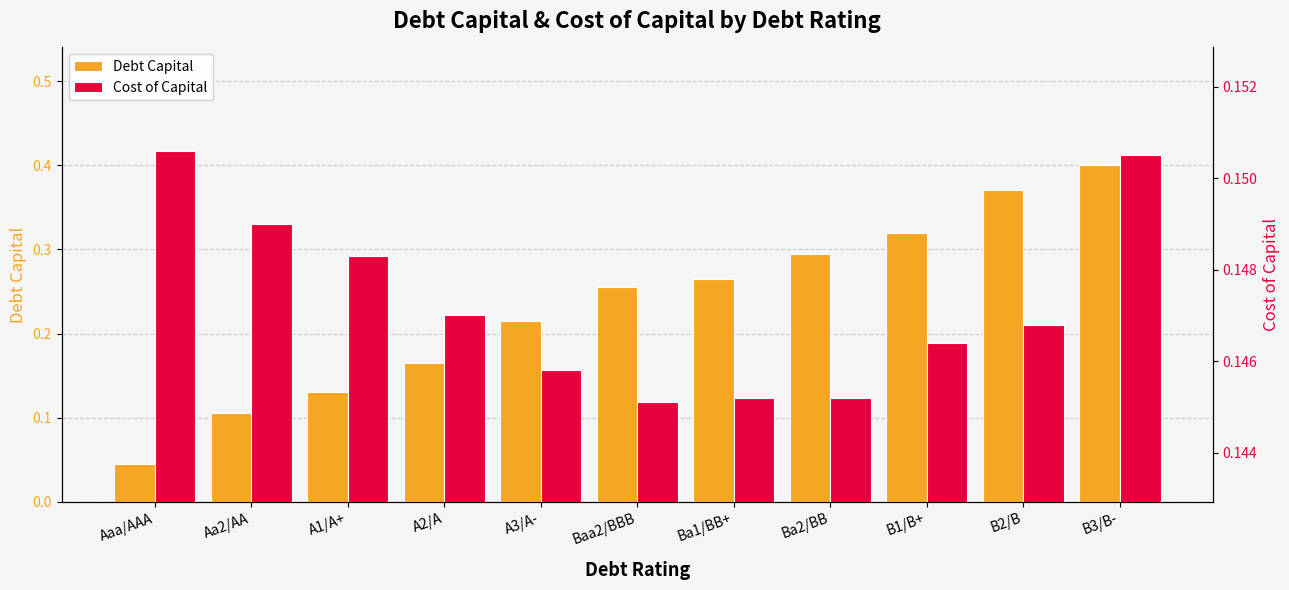

Reading right to left, list all the values displayed in this chart.

Debt Capital: B3/B-=0.4	B2/B=0.4	B1/B+=0.3	Ba2/BB=0.3	Ba1/BB+=0.3	Baa2/BBB=0.3	A3/A-=0.2	A2/A=0.2	A1/A+=0.1	Aa2/AA=0.1	Aaa/AAA=0.0
Cost of Capital: B3/B-=0.2	B2/B=0.1	B1/B+=0.1	Ba2/BB=0.1	Ba1/BB+=0.1	Baa2/BBB=0.1	A3/A-=0.1	A2/A=0.1	A1/A+=0.1	Aa2/AA=0.1	Aaa/AAA=0.2